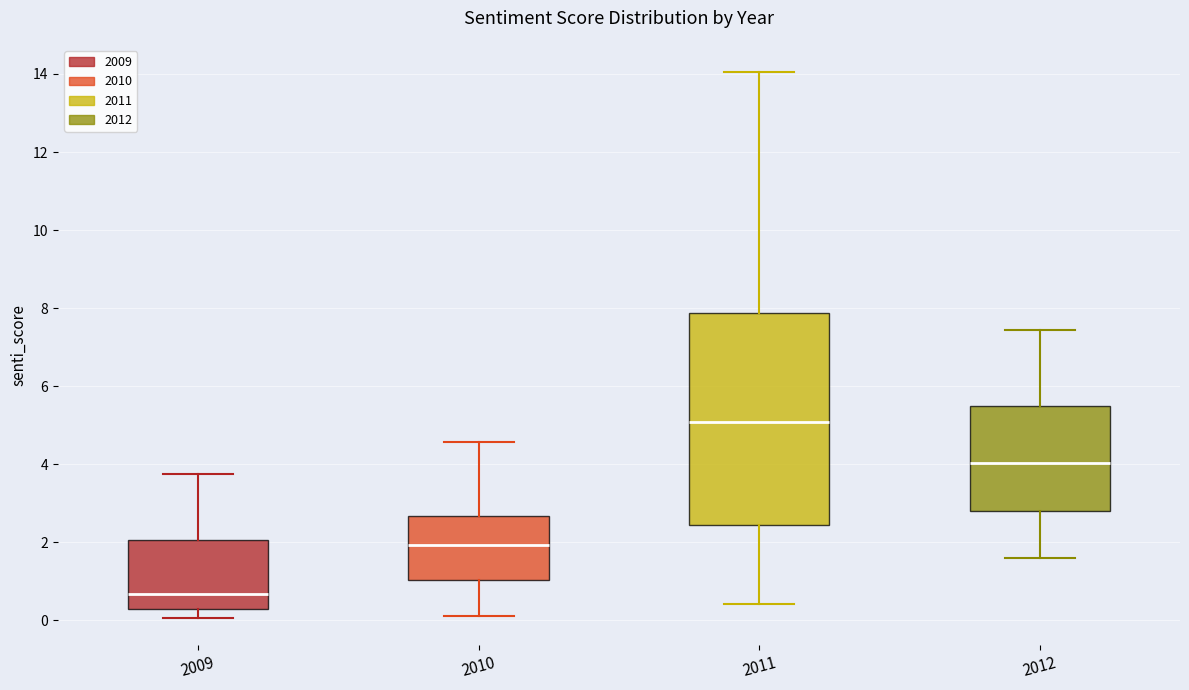

Comparing the boxes themselves (not the whiskers), which one is the tallest?

2011